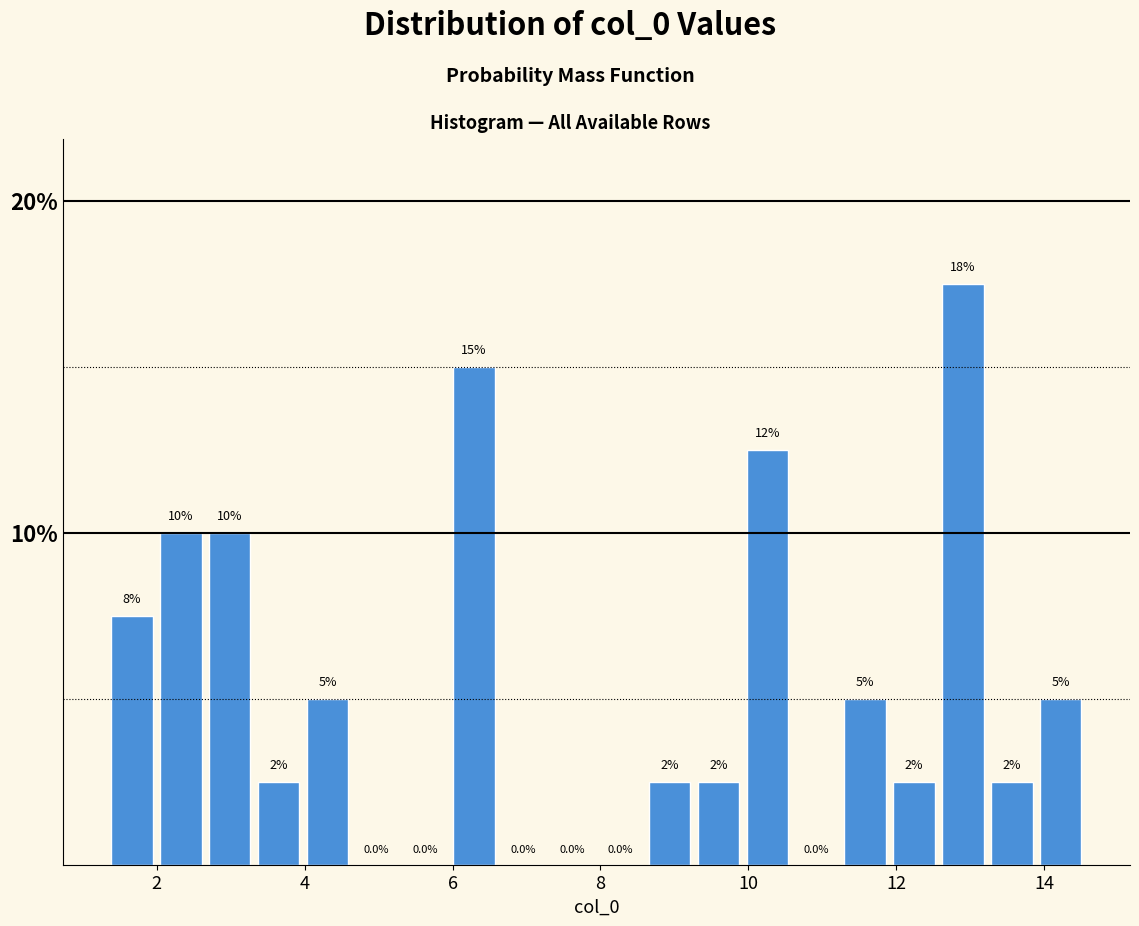

Read against the x-axis, roughly where is the centre of the tallest bar?

13.0